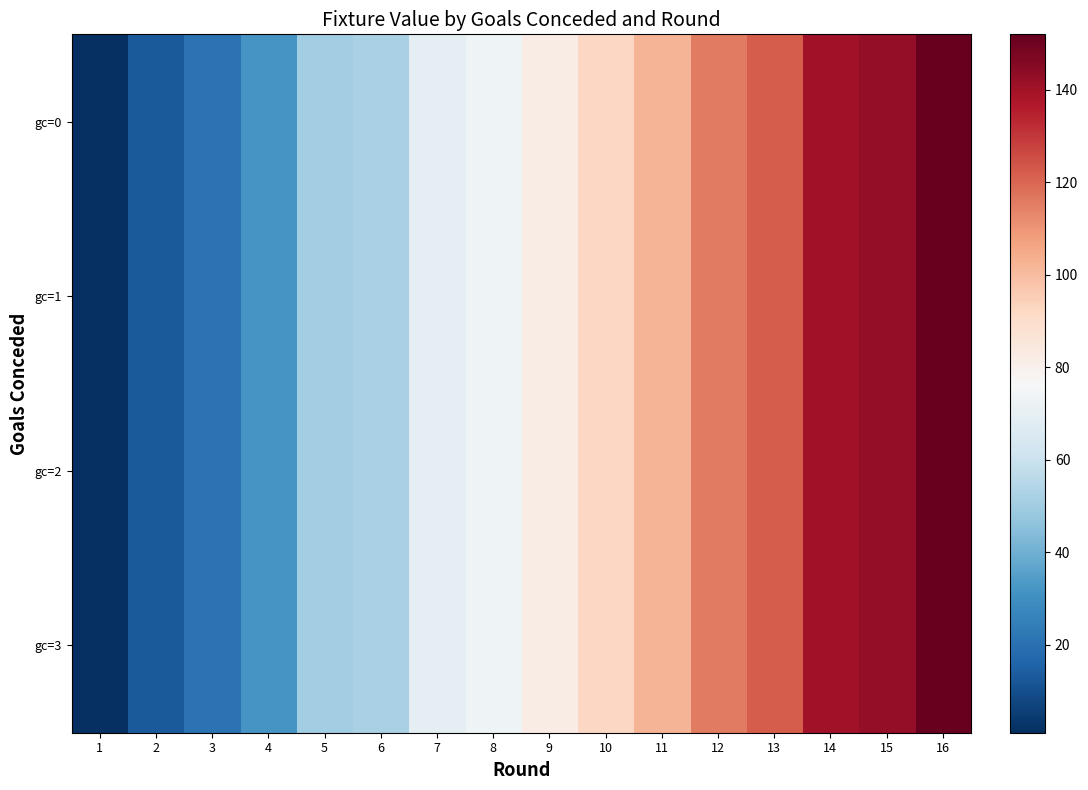

Reading right to left, transcribe all the data shown in this chart.

gc=0: 16=152	15=143	14=140	13=122	12=116	11=102	10=92	9=82	8=73	7=69	6=52	5=50	4=32	3=21	2=13	1=1
gc=1: 16=152	15=143	14=140	13=122	12=116	11=102	10=92	9=82	8=73	7=69	6=52	5=50	4=32	3=21	2=13	1=1
gc=2: 16=152	15=143	14=140	13=122	12=116	11=102	10=92	9=82	8=73	7=69	6=52	5=50	4=32	3=21	2=13	1=1
gc=3: 16=152	15=143	14=140	13=122	12=116	11=102	10=92	9=82	8=73	7=69	6=52	5=50	4=32	3=21	2=13	1=1